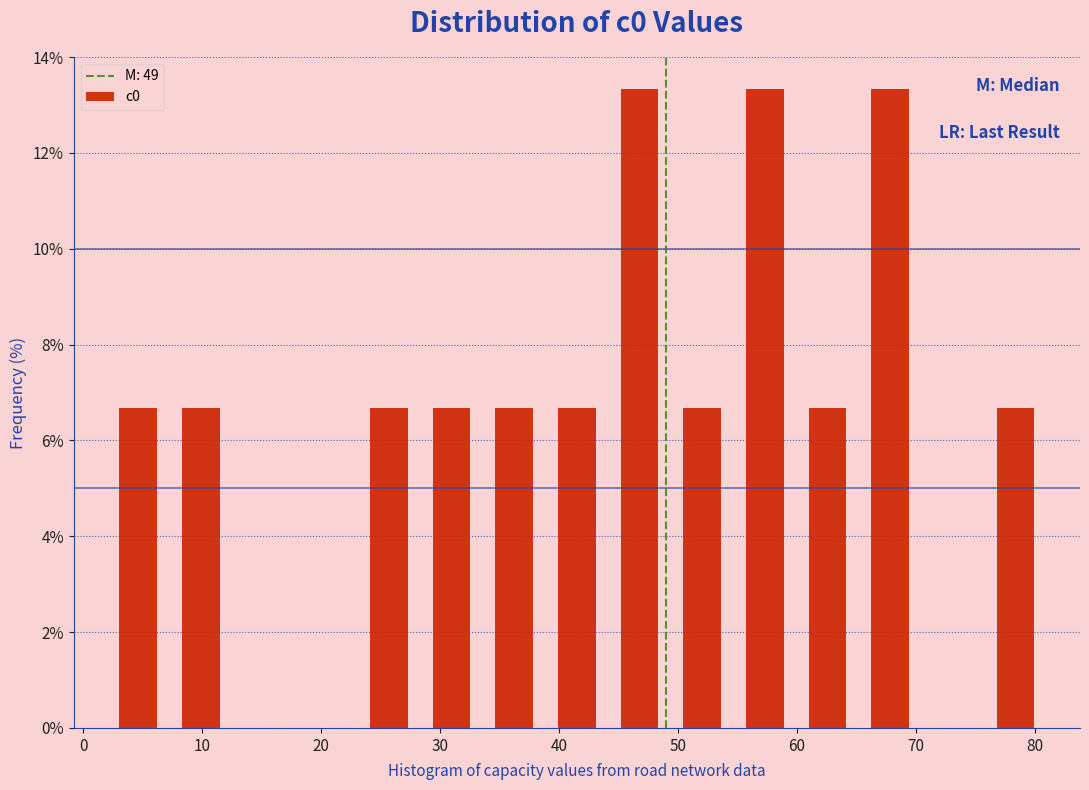

Reading left to right, list every bar in this chart as the range it spans on the x-axis followed by its height. Neither the bar edges nor the heights are printed on the chart, so give them approximately, as read against the axes.

2 to 7: 6.6
7 to 13: 6.6
13 to 18: 0
18 to 23: 0
23 to 28: 6.6
28 to 34: 6.6
34 to 39: 6.6
39 to 44: 6.6
44 to 49: 13.4
49 to 55: 6.6
55 to 60: 13.4
60 to 65: 6.6
65 to 70: 13.4
70 to 76: 0
76 to 81: 6.6